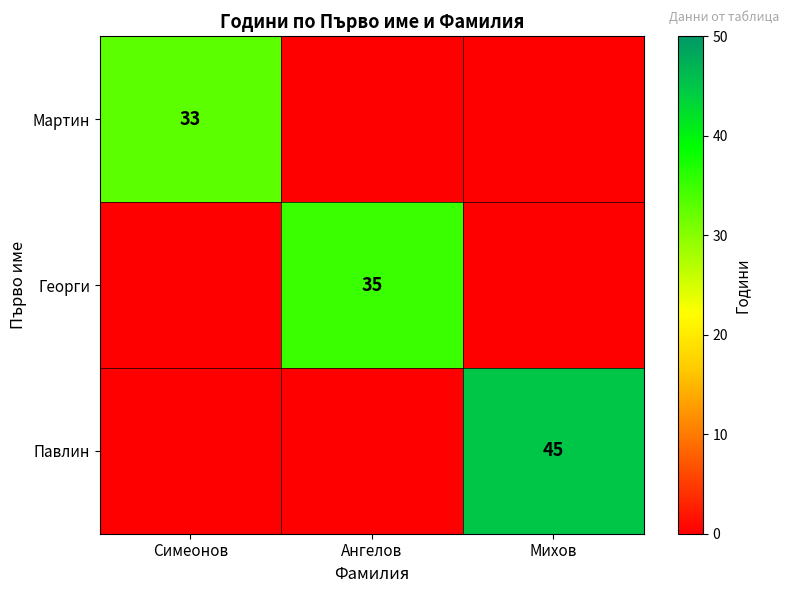

True or false: Мартин has a value of 33 at Симеонов.

True